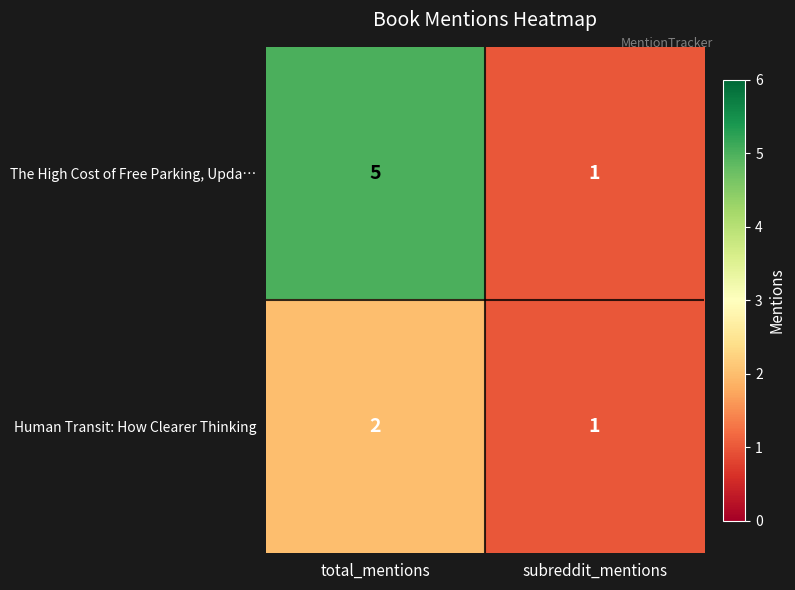

The Human Transit: How Clearer Thinking series shows 2 at total_mentions. True or false?

True